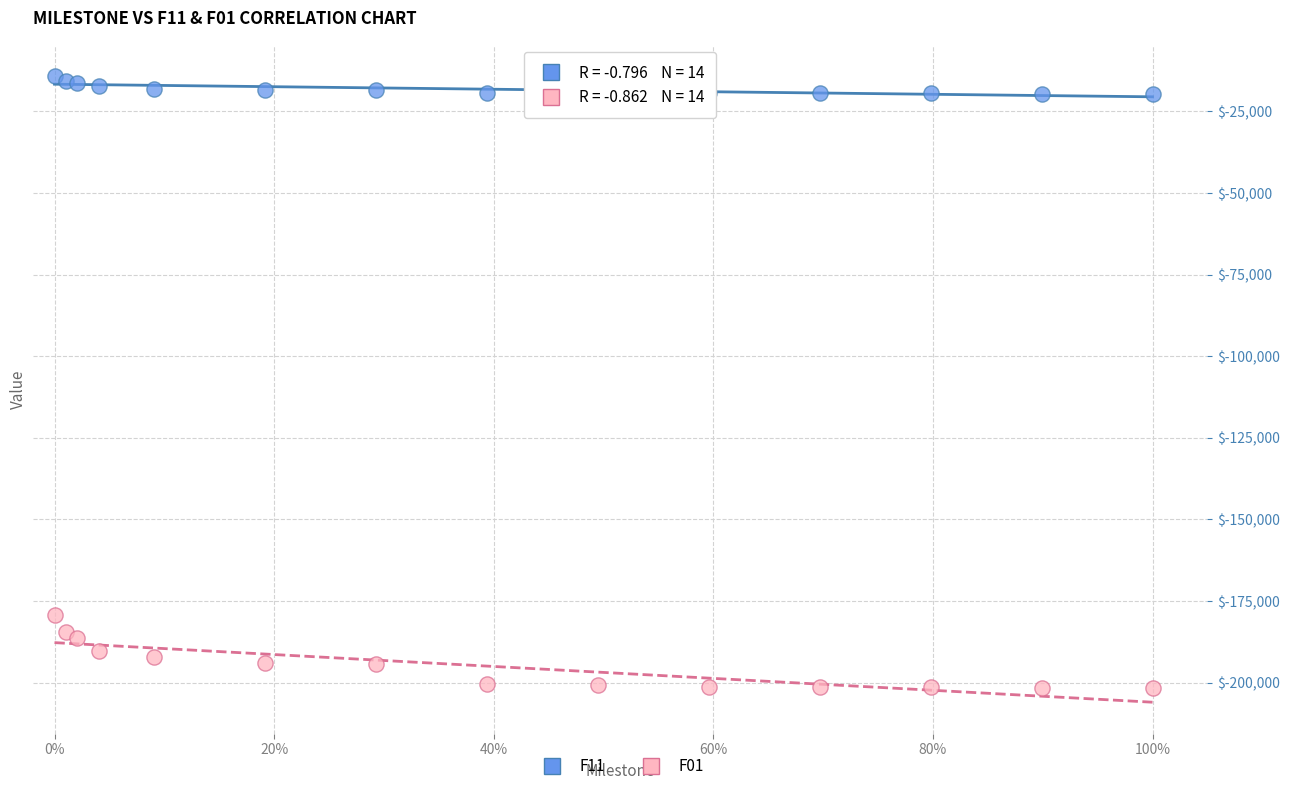

Which series reaches the maximum Y coordinate?

F11